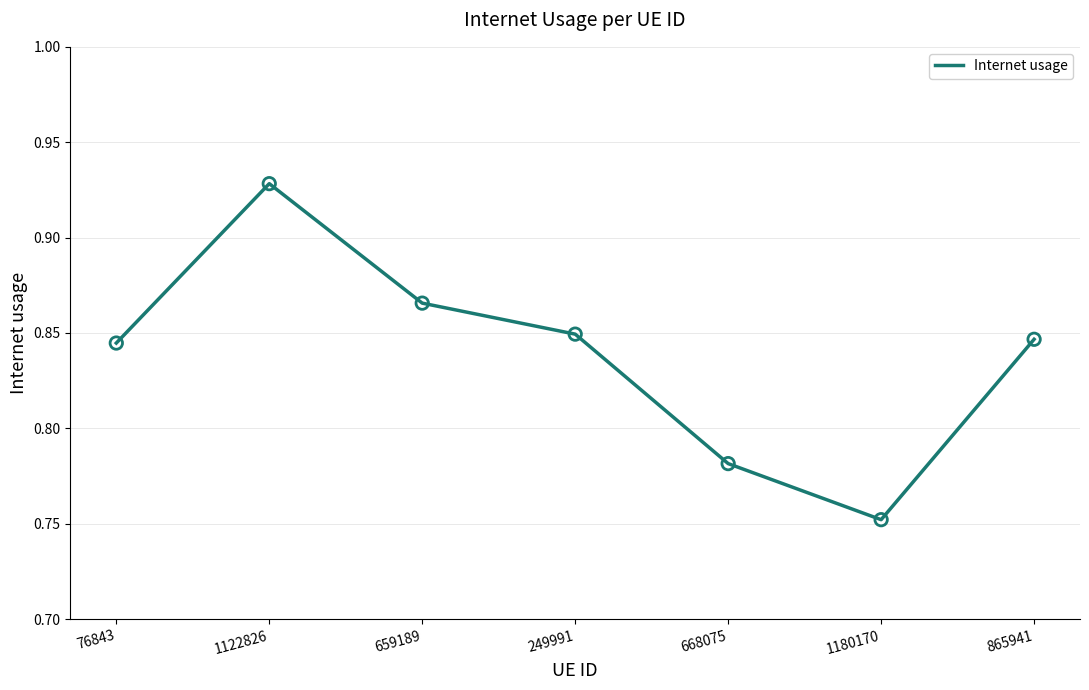

What is the change in value from 659189 to 1180170?

-0.1